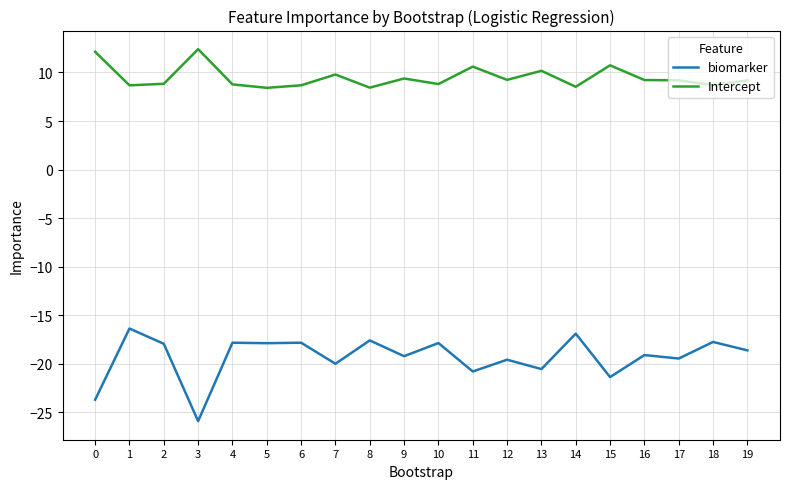

Does the chart display data point markers on the line(s)?

No